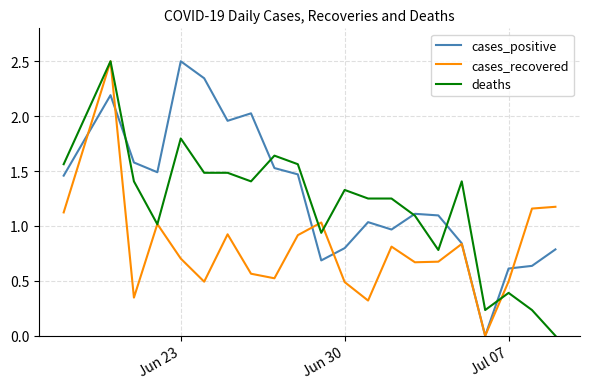

At how many categories does at least one series exceed 1?

19